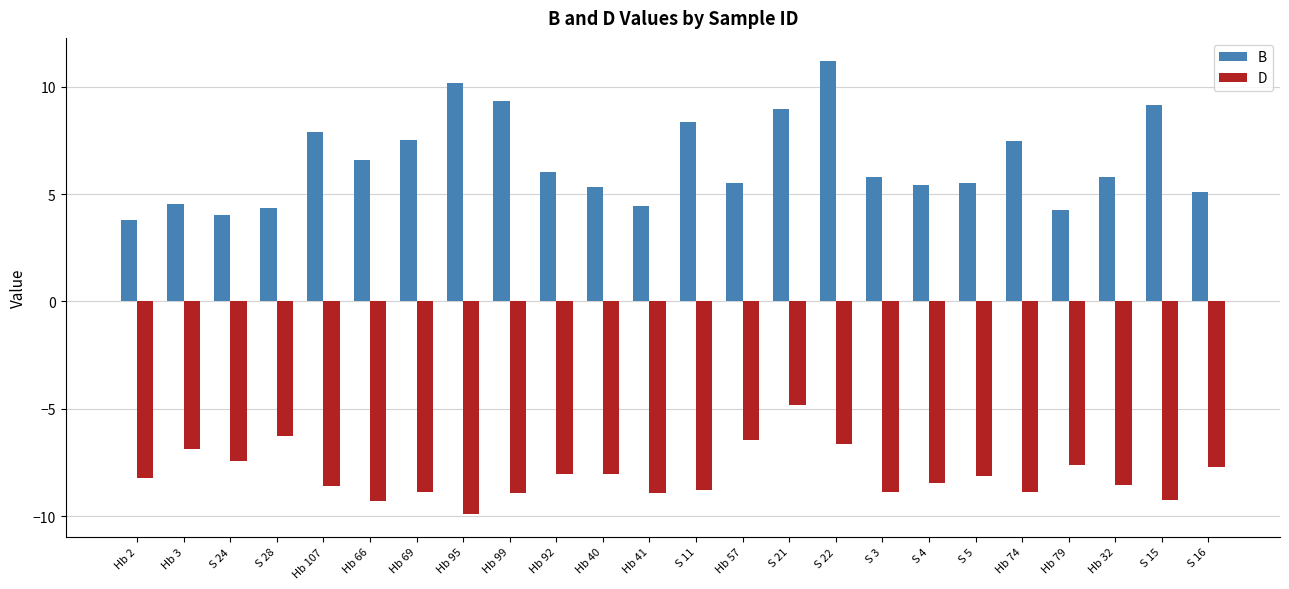

What is the maximum value for B?

11.2